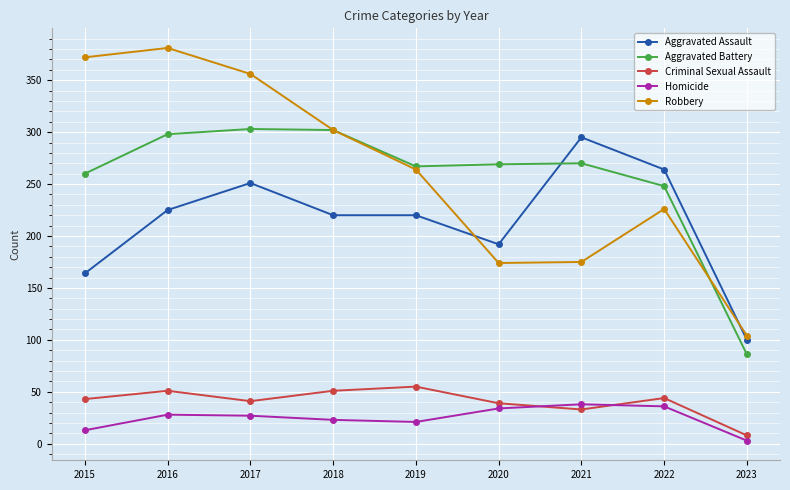

True or false: Aggravated Battery and Criminal Sexual Assault intersect in this chart.

False